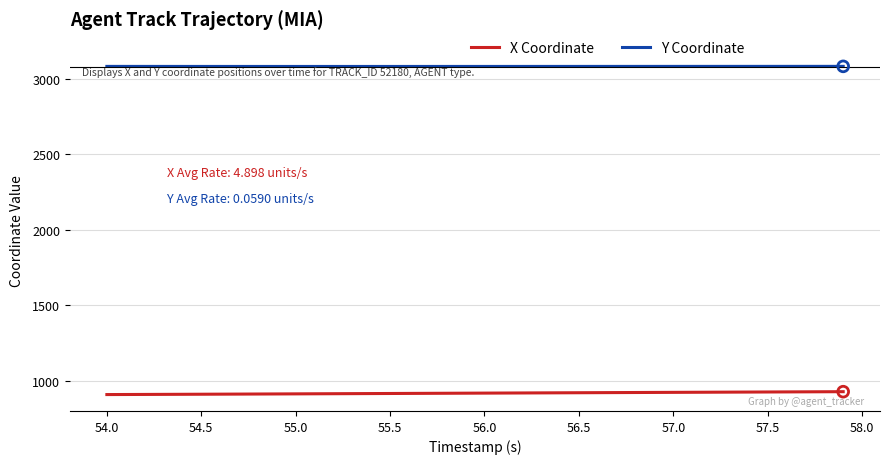

Which series has the largest total across all categories?

Y Coordinate